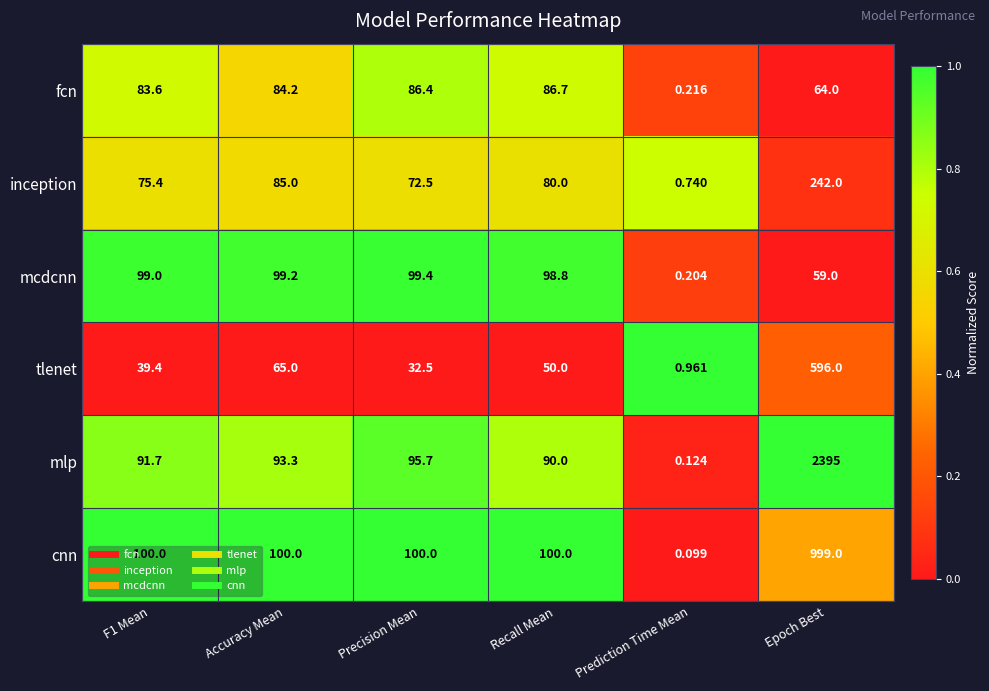

Between Recall Mean and Epoch Best, which series saw the biggest shift?

mlp